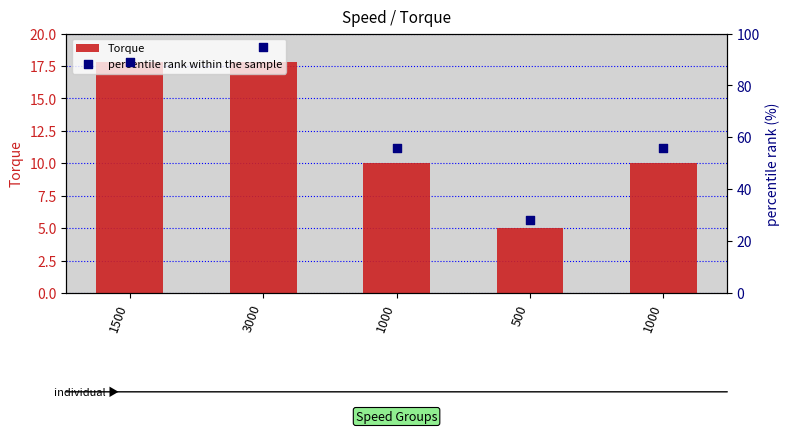

Which series has the widest spread of Y values?

percentile rank within the sample